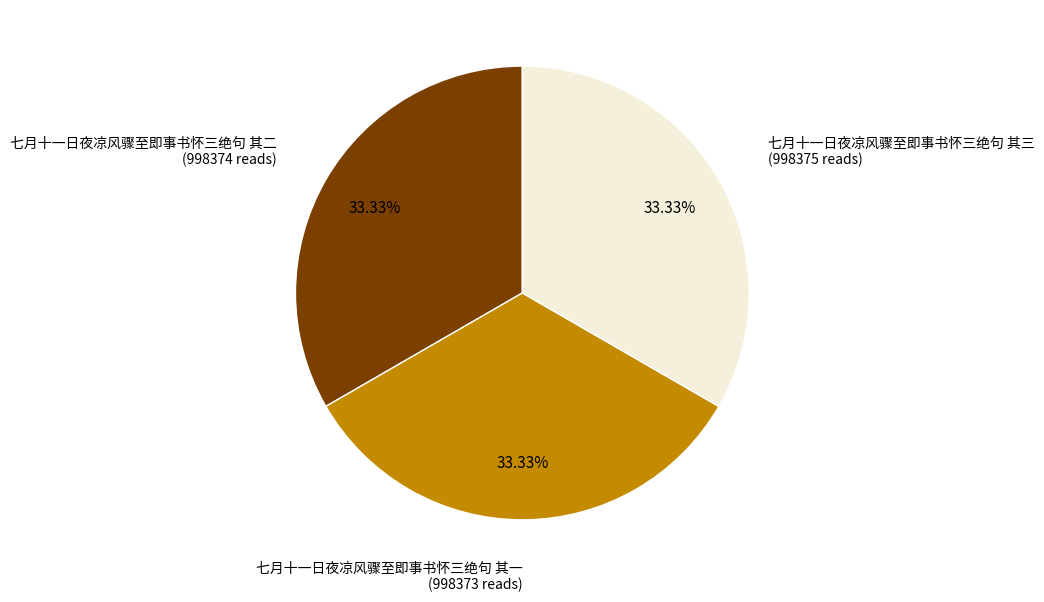

Does any single category account for the majority?

No